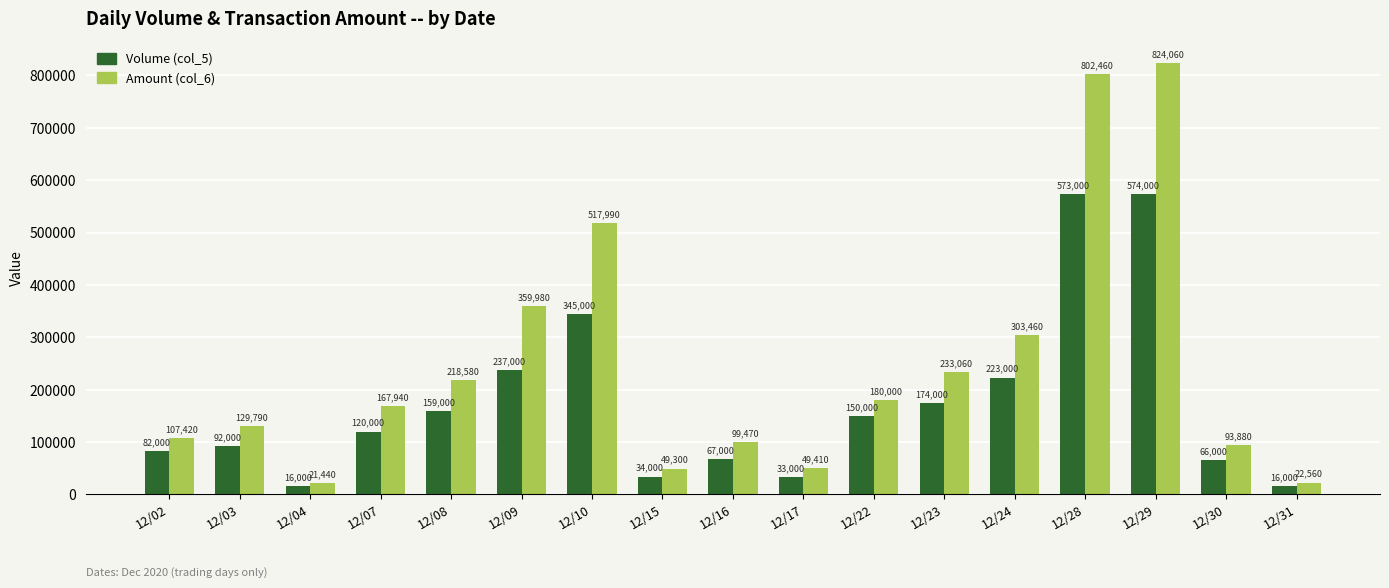

The Amount (col_6) series shows 303460 at 12/24. True or false?

True